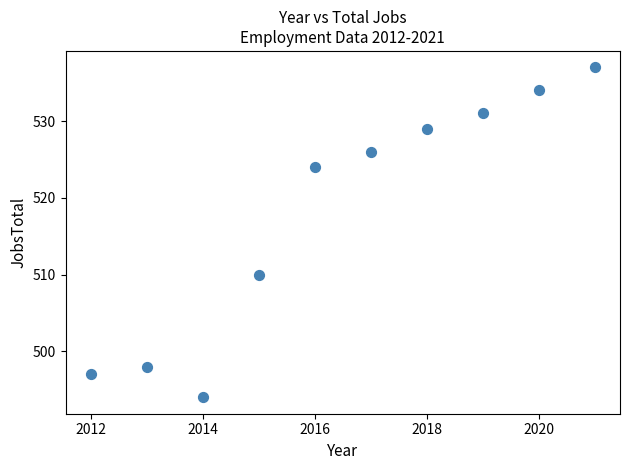

What is the average X value?

2016